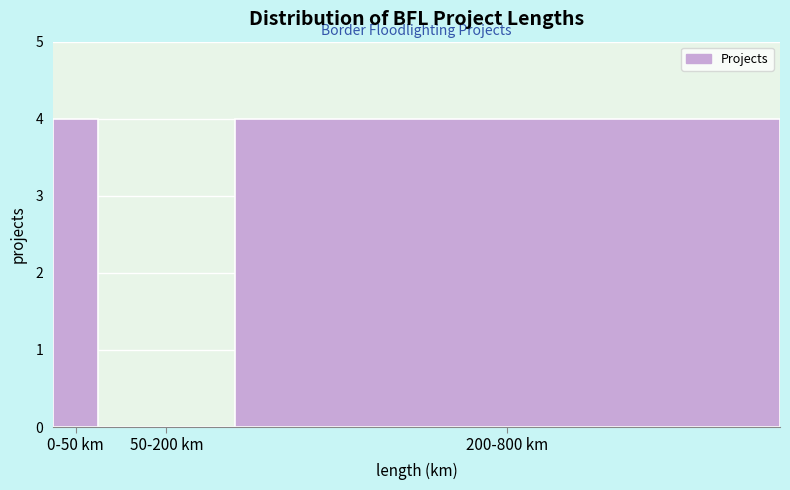

Reading left to right, transcribe all the data shown in this chart.

0-50 km=4	50-200 km=0	200-800 km=4